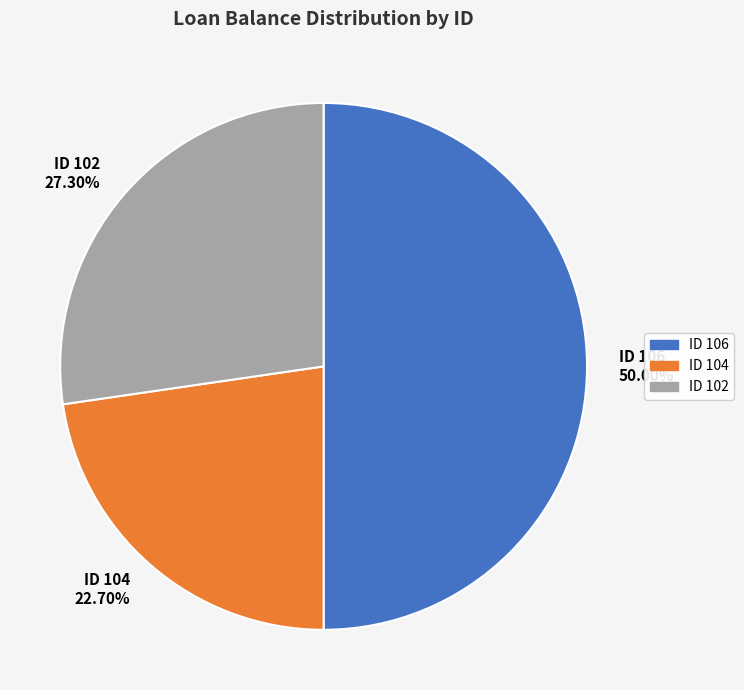

To the nearest percent, what portion does ID 106 represent?

50%